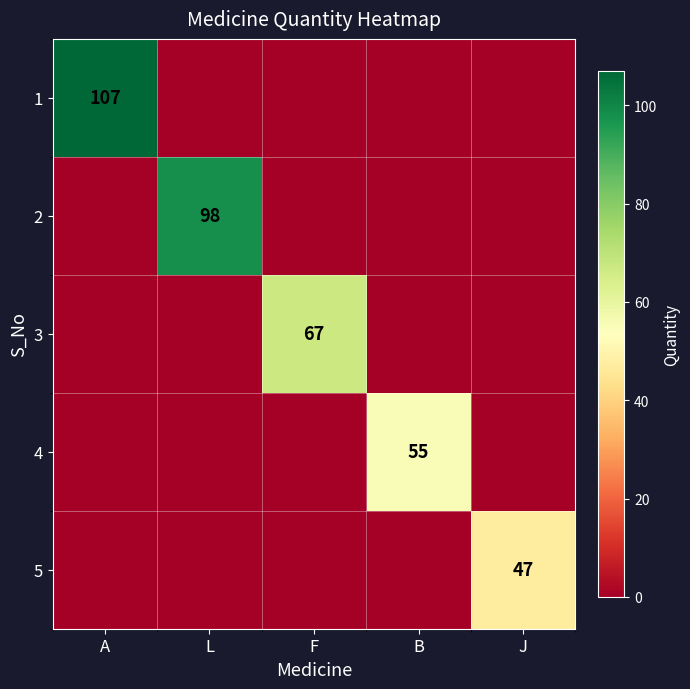

The 4 series shows 55 at B. True or false?

True